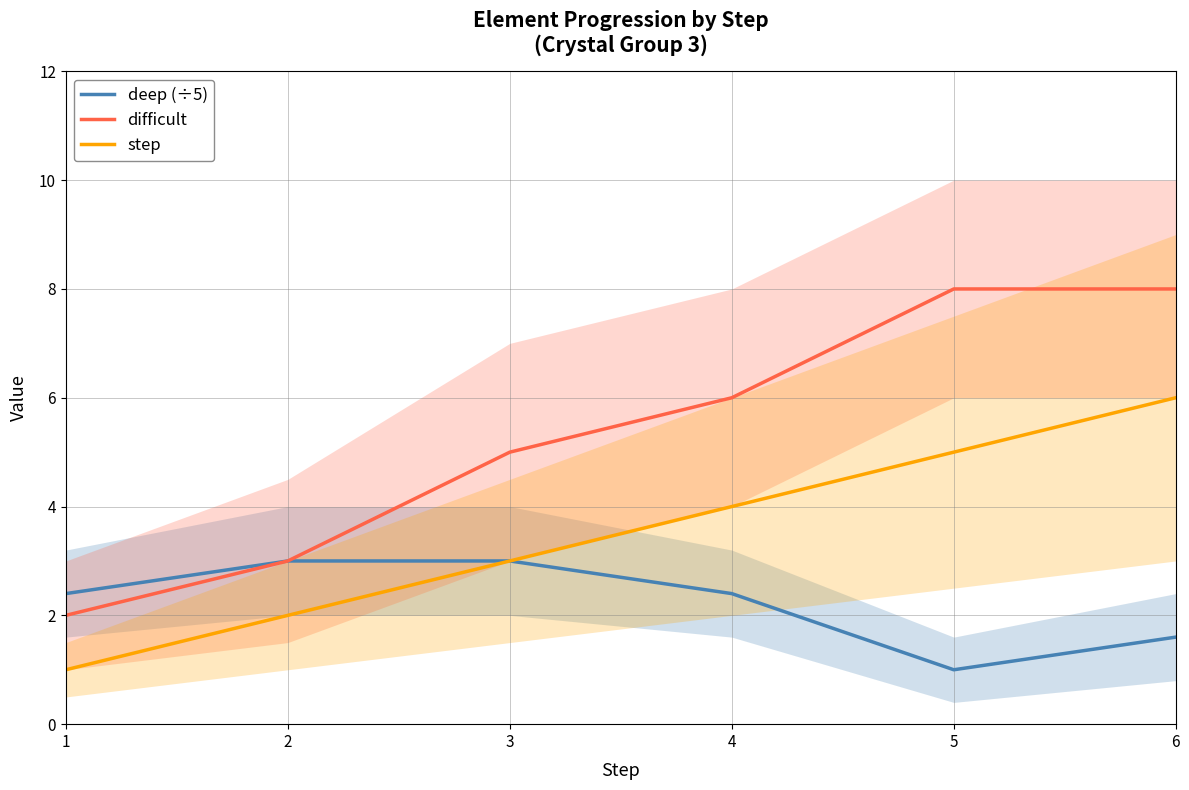

Where is step nearest to the value 3?

3